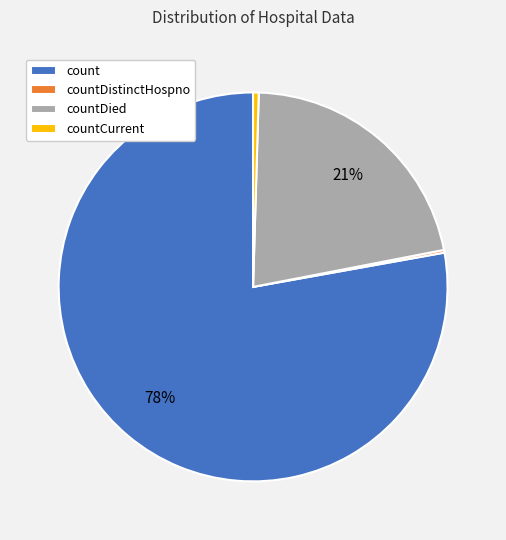

Which slice is the largest?

count